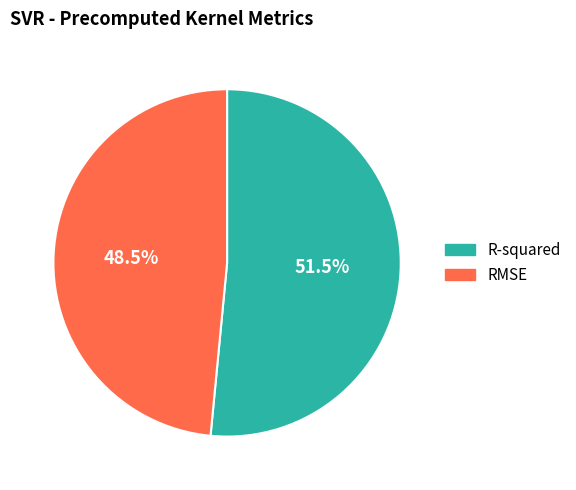

Is it true that R-squared is 60% of the pie?

False